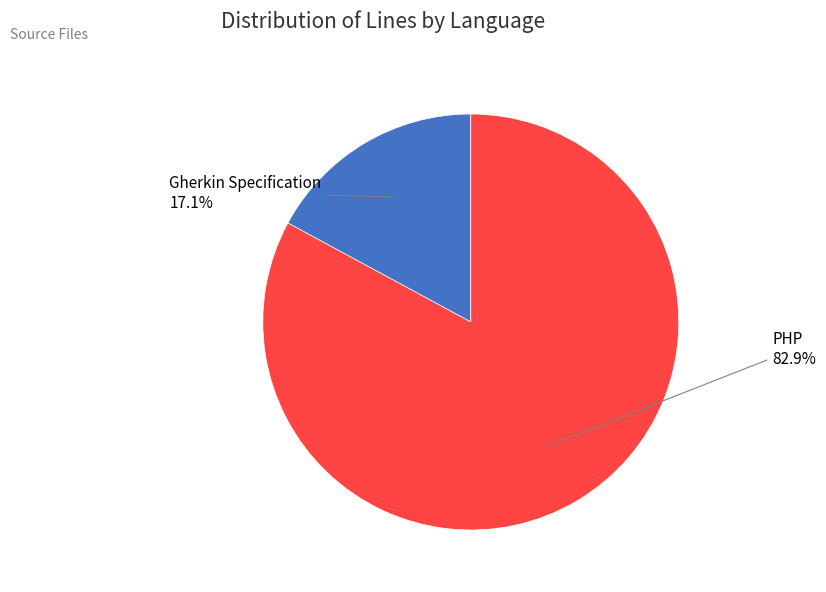

Which has a higher value, PHP or Gherkin Specification?

PHP